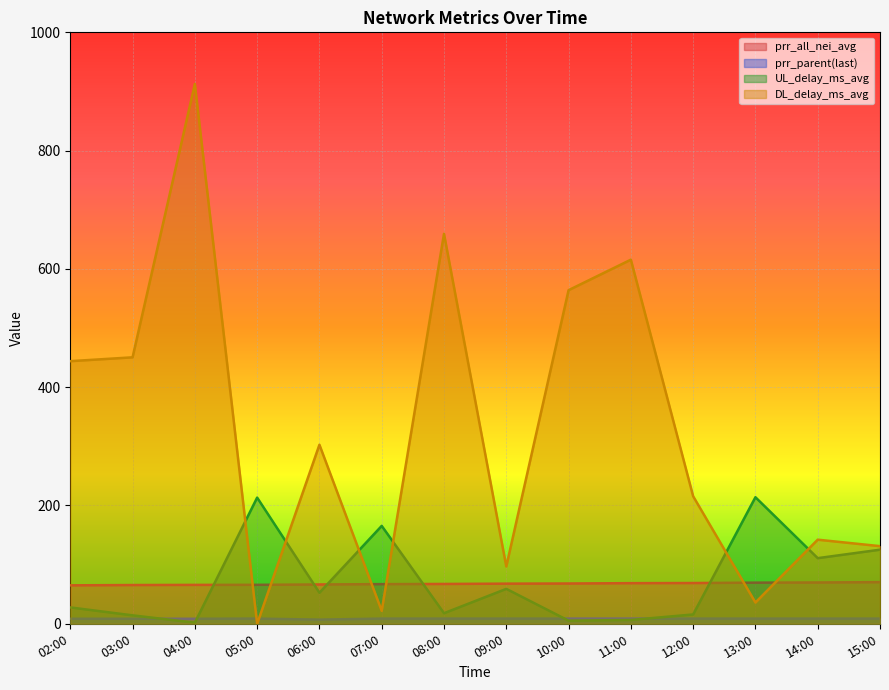

What is the total value across all series at 09:00?

232.5